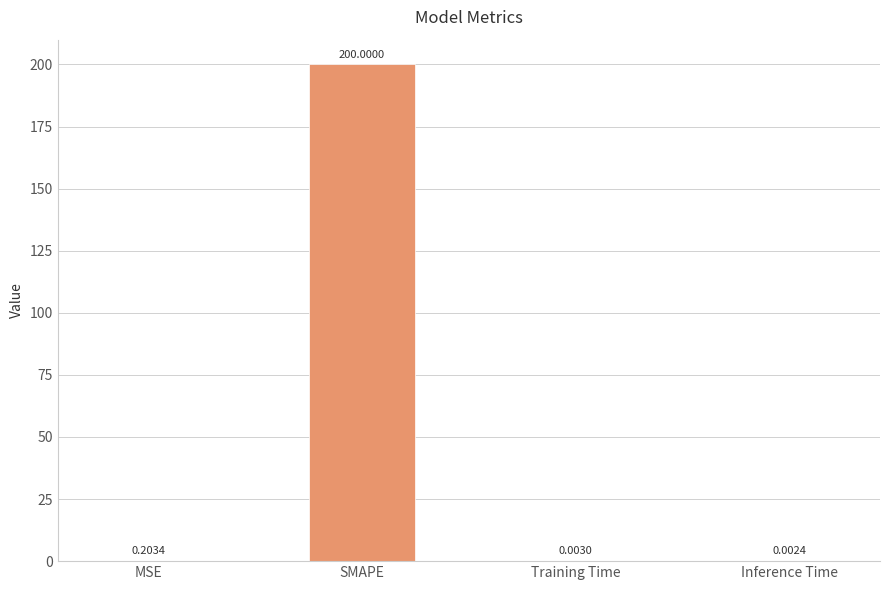

At which label is the value closest to 100?

MSE